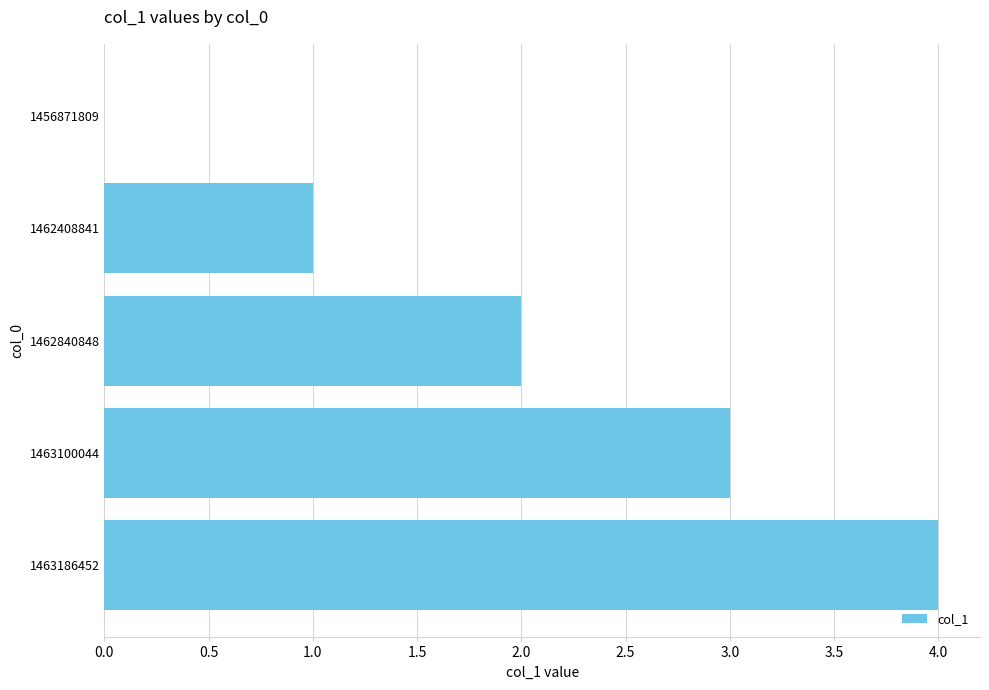

Read the value at 1463100044.

3